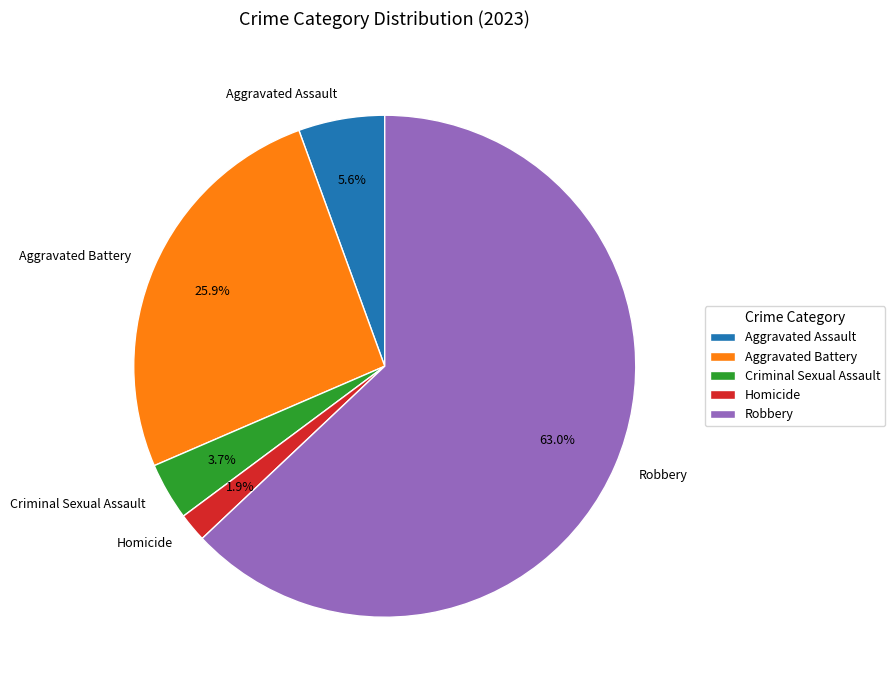

Rank the categories by value from highest to lowest.

Robbery, Aggravated Battery, Aggravated Assault, Criminal Sexual Assault, Homicide